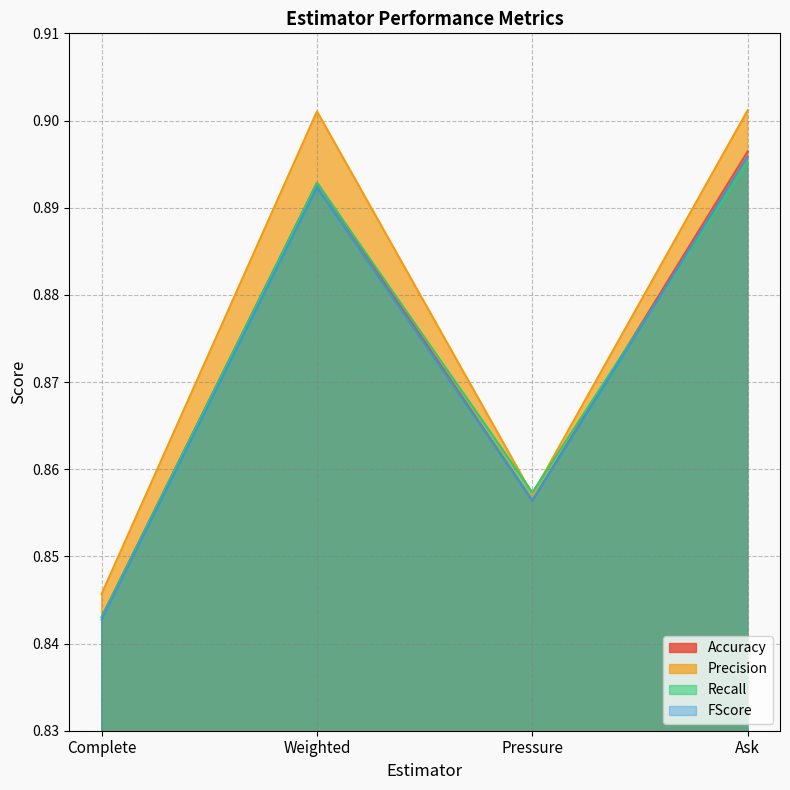

At which category does Accuracy reach its first local peak?

Weighted